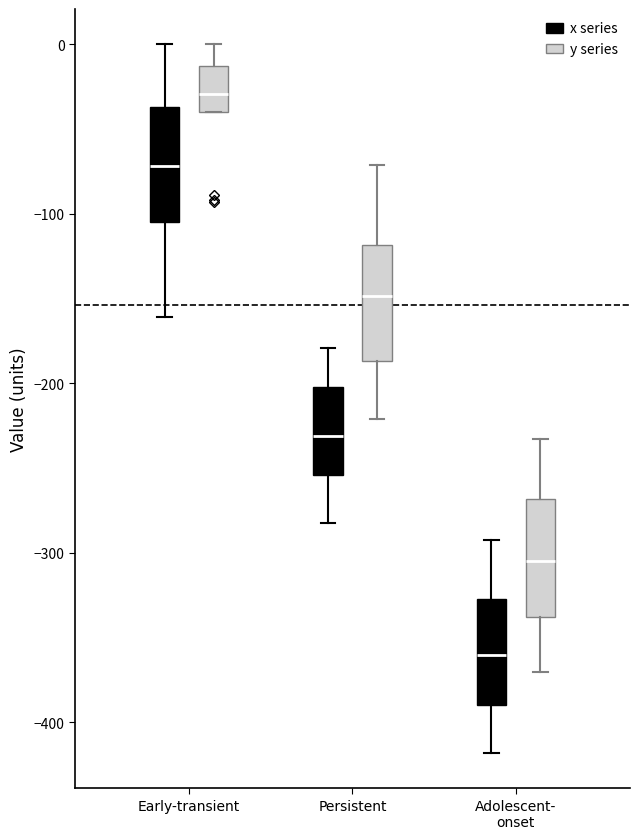

Reading left to right, read every box against the y-axis: the position of its median line, the range the box covers, and the ends of its whiskers. The values are not printed on the chart, so give them approximately, as read against the axis.

Early-transient (x series): median -70, box -100 to -40, whiskers -160 to 0
Early-transient (y series): median -30, box -40 to -10, whiskers -40 to 0
Persistent (x series): median -230, box -250 to -200, whiskers -280 to -180
Persistent (y series): median -150, box -190 to -120, whiskers -220 to -70
Adolescent- onset (x series): median -360, box -390 to -330, whiskers -420 to -290
Adolescent- onset (y series): median -300, box -340 to -270, whiskers -370 to -230